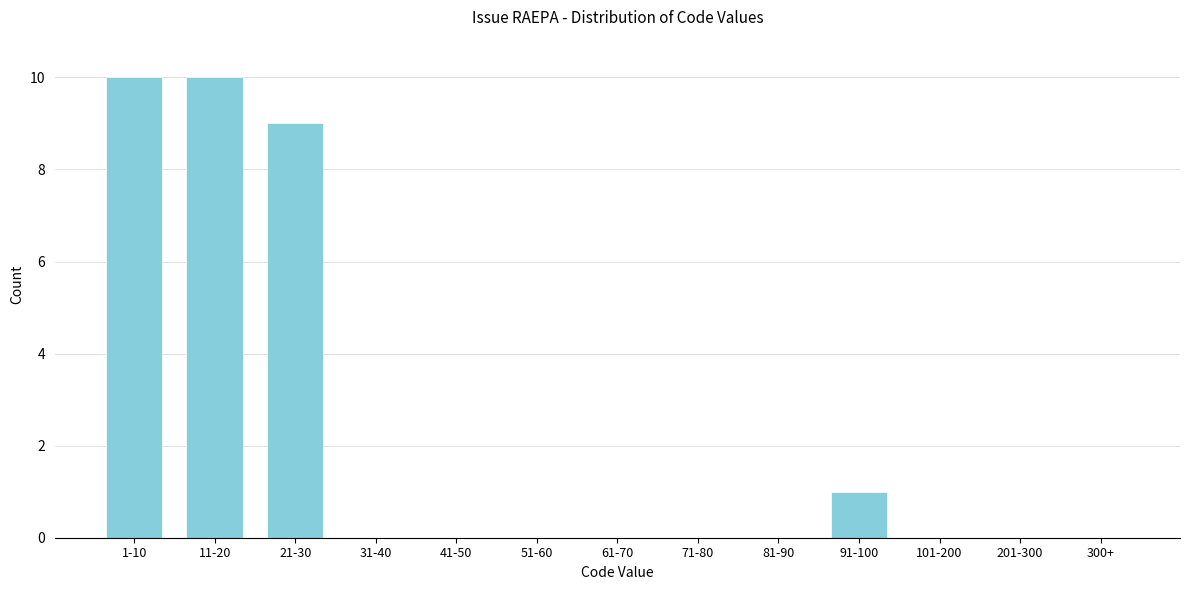

Reading left to right, transcribe all the data shown in this chart.

1-10=10	11-20=10	21-30=9	31-40=0	41-50=0	51-60=0	61-70=0	71-80=0	81-90=0	91-100=1	101-200=0	201-300=0	300+=0